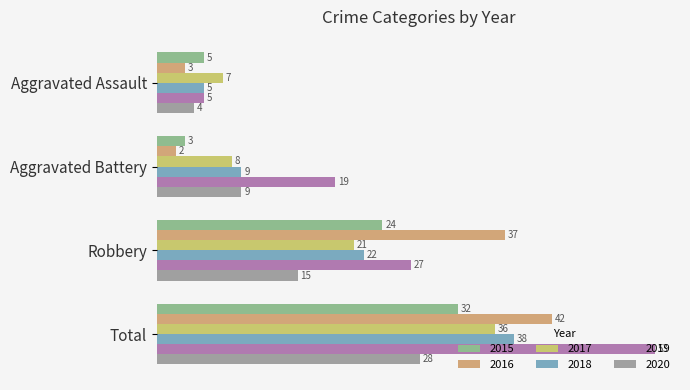

How many data points in 2019 are less than 27?

2